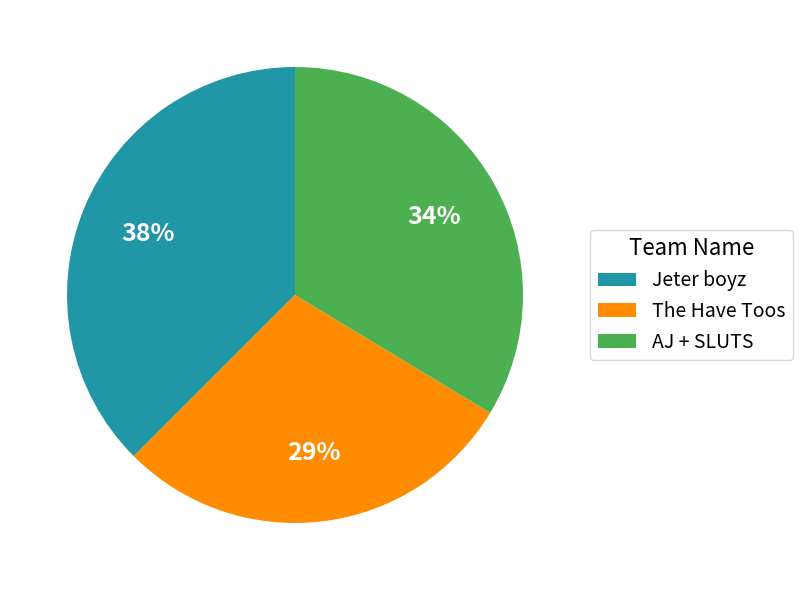

How many slices are in this pie chart?

3